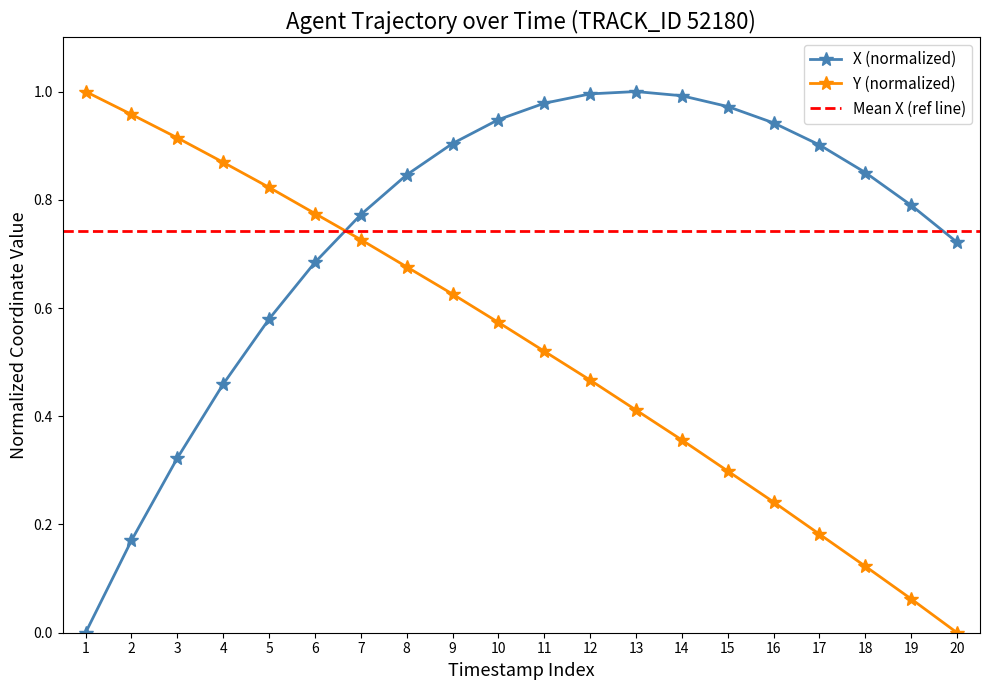

Which category has the lowest value in the X series?

1